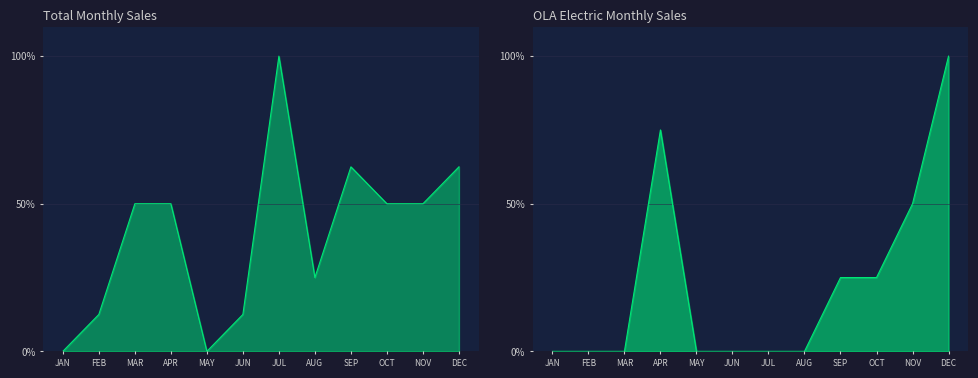

True or false: Total Sales has more than 0 points higher than both neighbors.

True